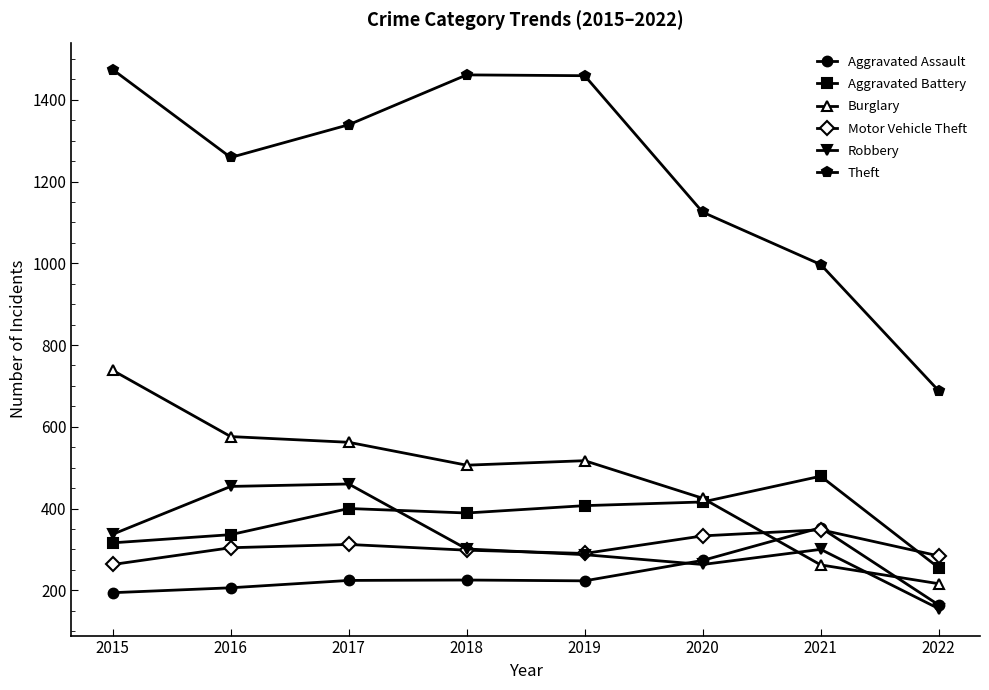

What is the sum of the Aggravated Assault values at 2015 and 2020?

467